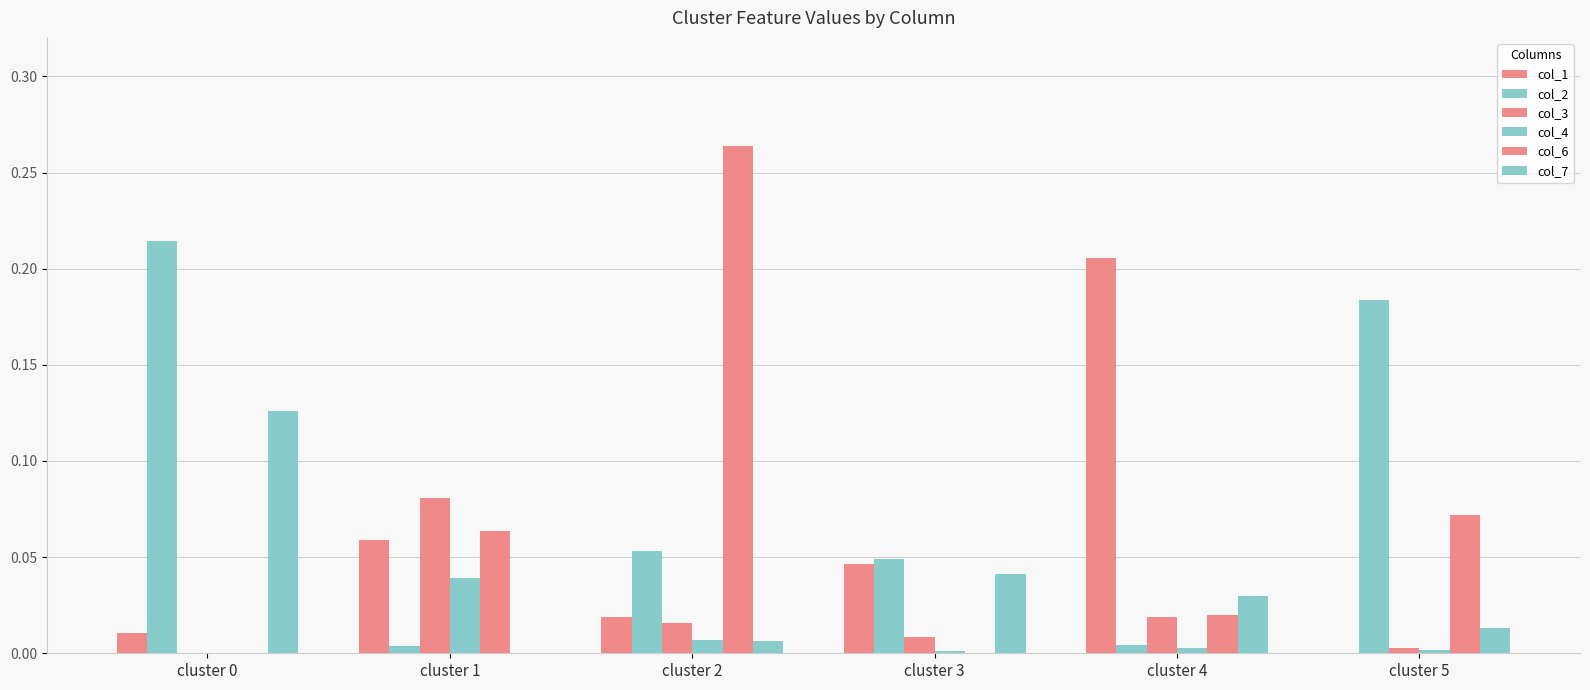

Rank the series by their average value, from lowest to highest.

col_4, col_3, col_7, col_1, col_6, col_2